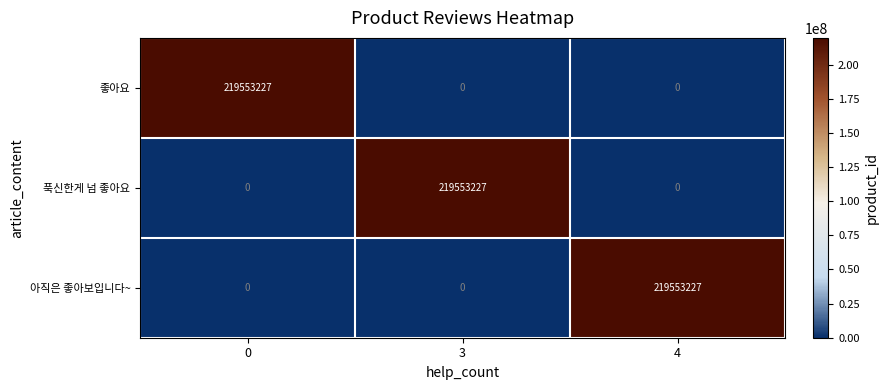

What is the average value of the 푹신한게 넘 좋아요 series?

73184409